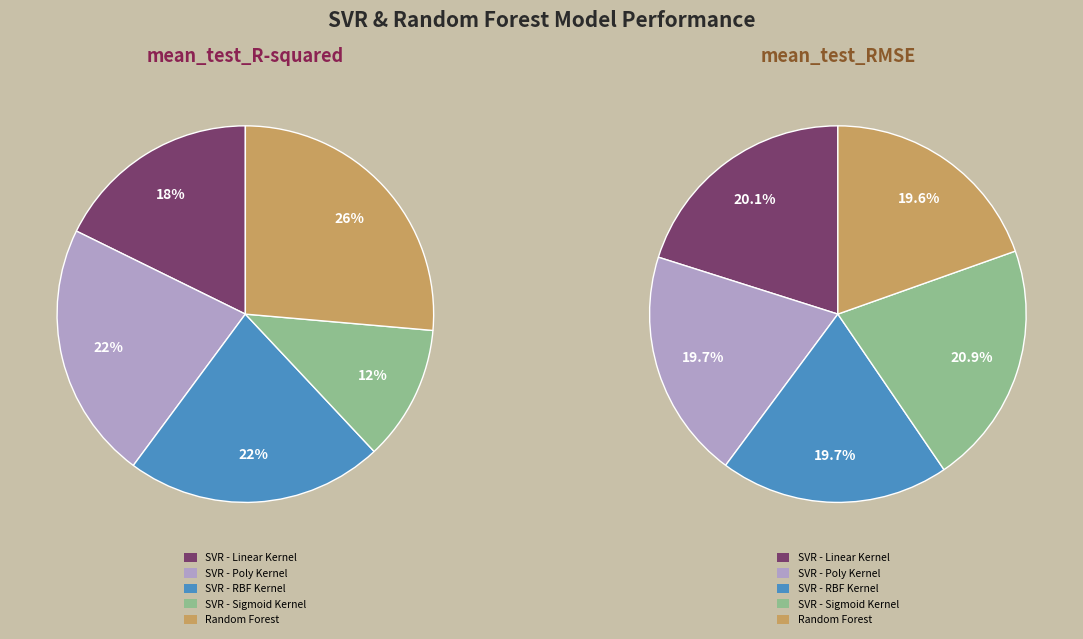

To the nearest percent, what is the difference between the largest and smallest slice percentages?

1%